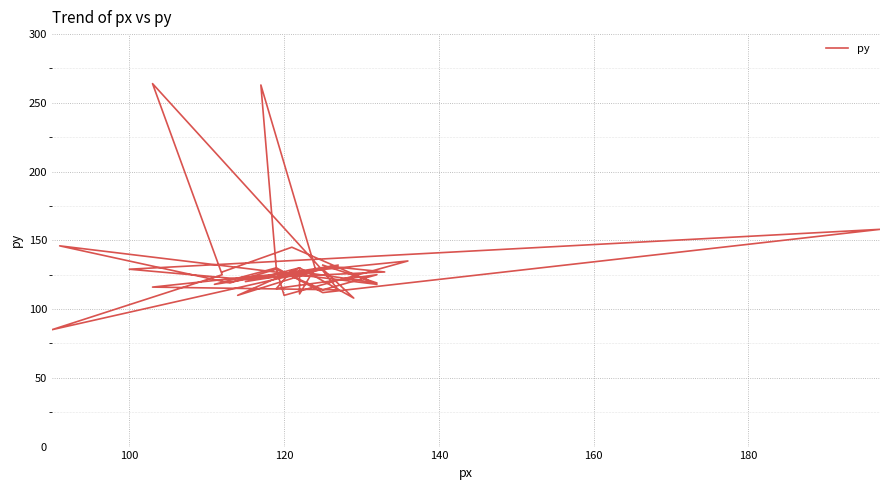

What is the difference between the maximum and minimum values?

179